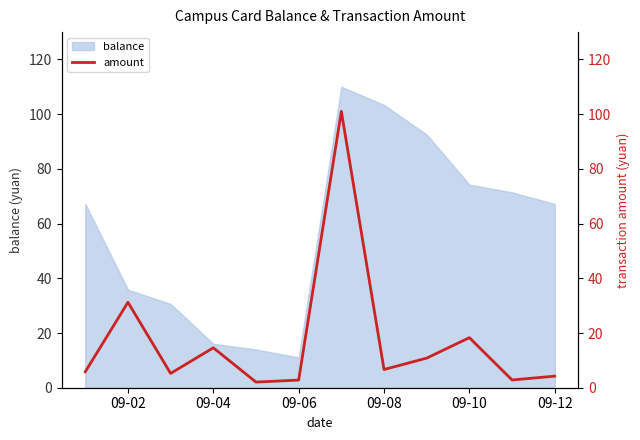

Which category has the lowest value in the balance series?

09-06